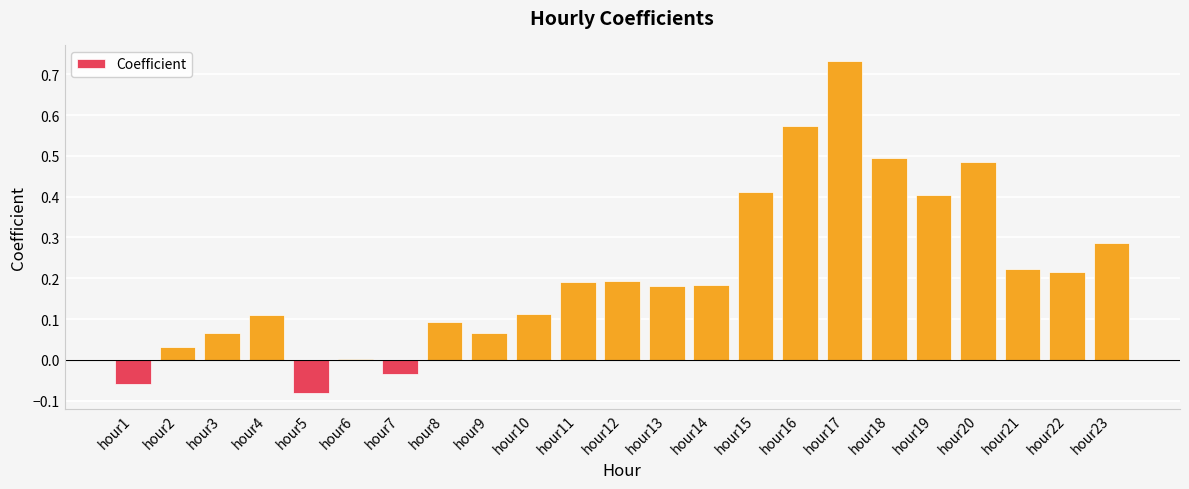

Is it true that the value at hour13 is 0.2?

True